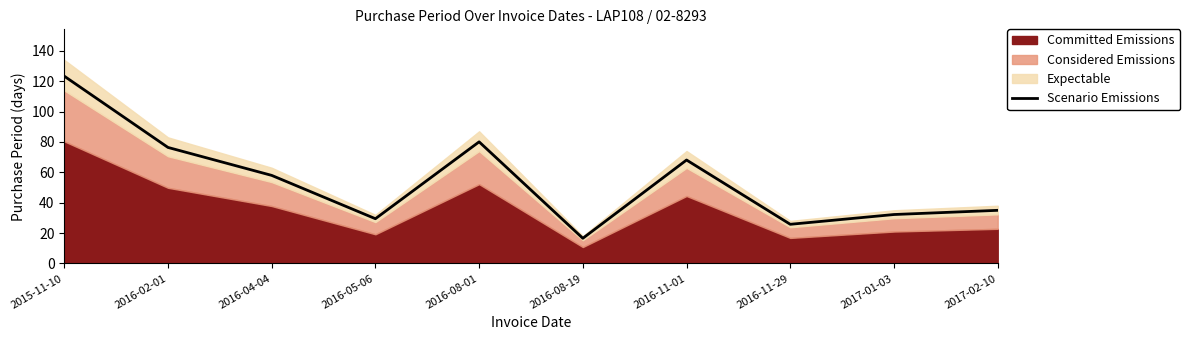

Rank the categories by value from highest to lowest.

2015-11-10, 2016-08-01, 2016-02-01, 2016-11-01, 2016-04-04, 2017-02-10, 2017-01-03, 2016-05-06, 2016-11-29, 2016-08-19